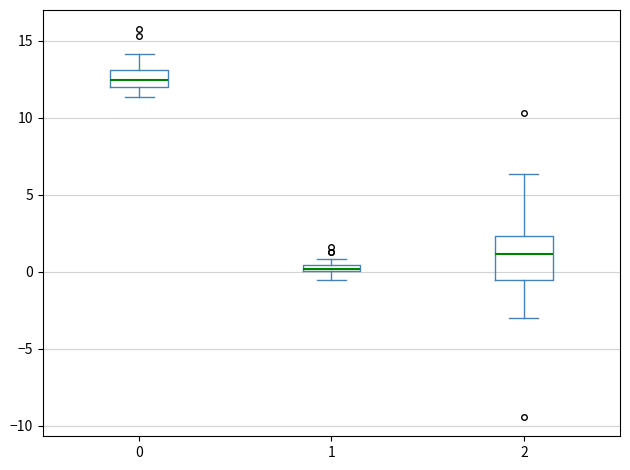

Where does the lower whisker of the box at x = 1 end on the y-axis? The values are not printed on the chart, so give them approximately, as read against the axis.

-0.5